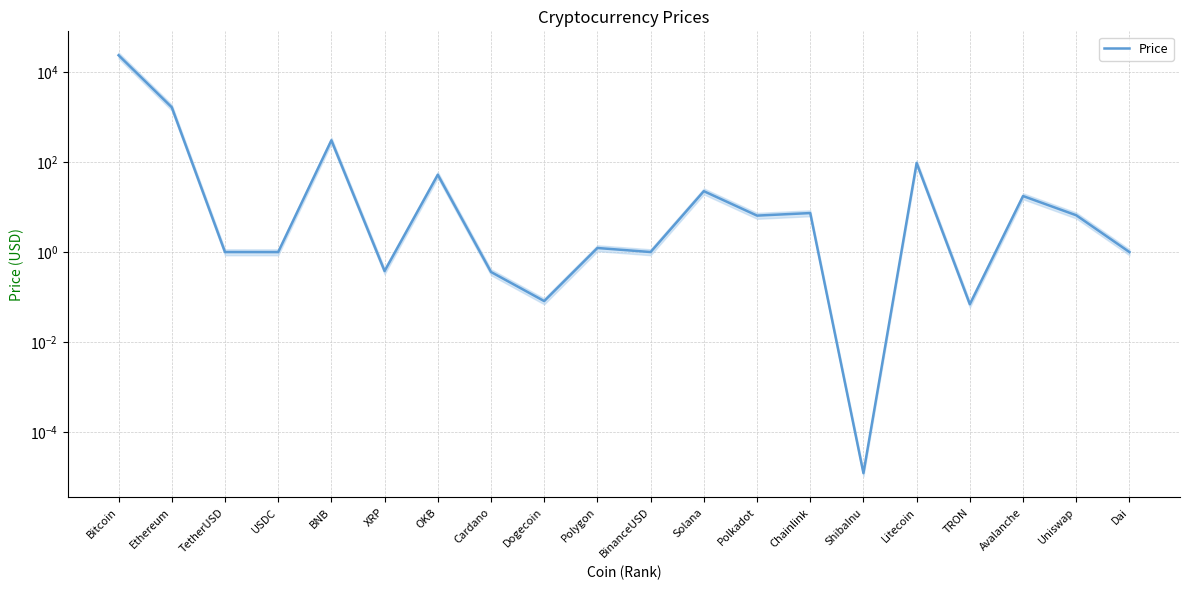

Where is the data nearest to the value 11730?

Ethereum